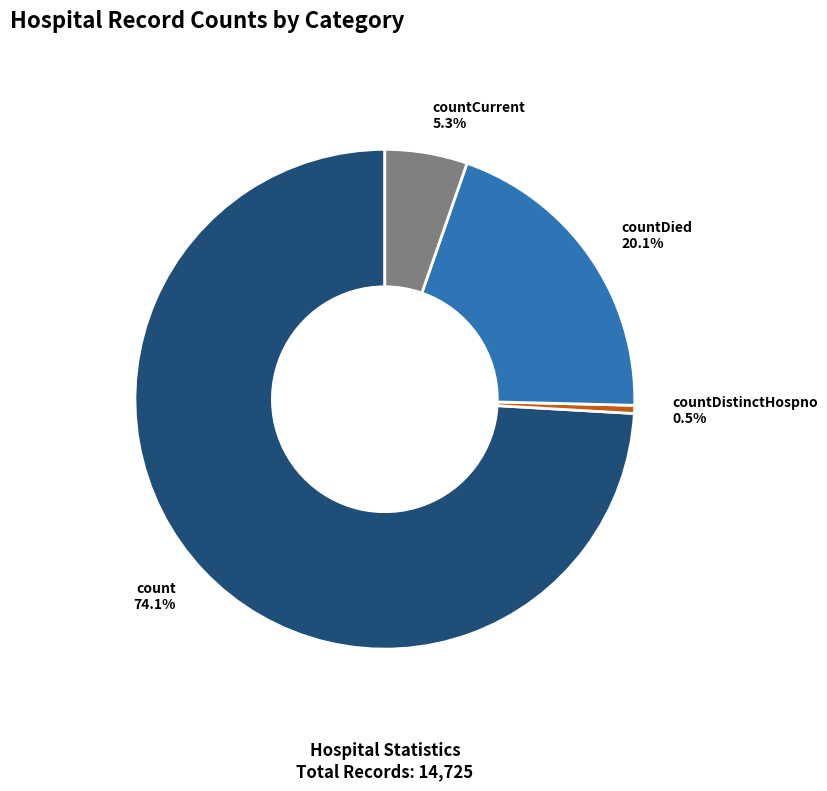

Is there a majority slice in this chart?

Yes